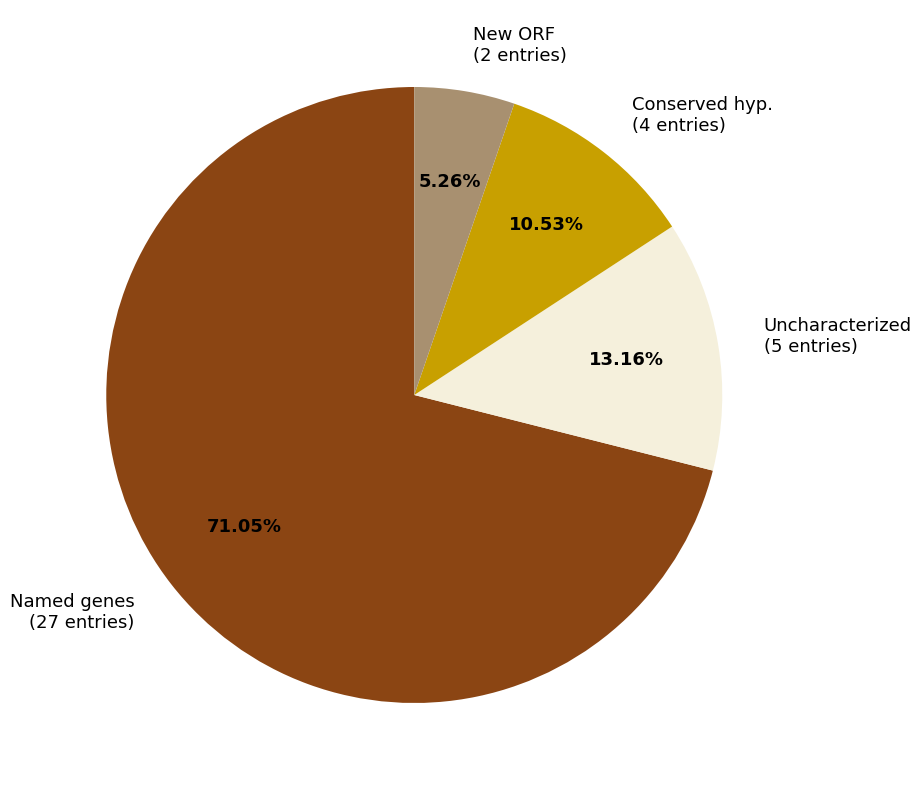

Count the number of slices in the pie.

4